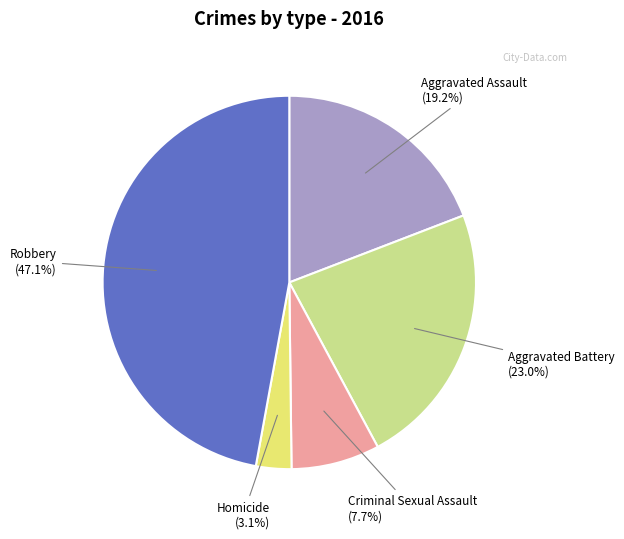

To the nearest percent, what is the combined percentage of Aggravated Assault and Aggravated Battery?

42%